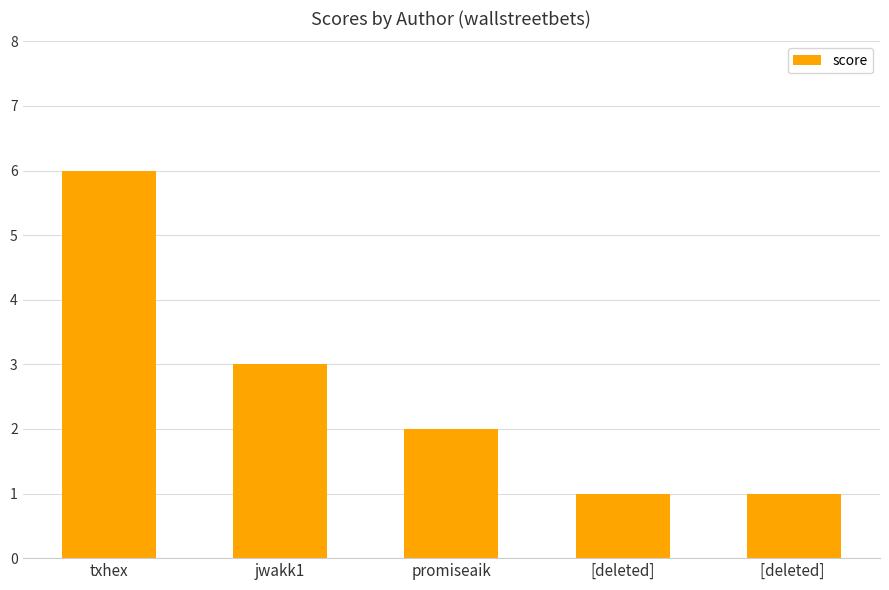

Is it true that the value at txhex is 6?

True